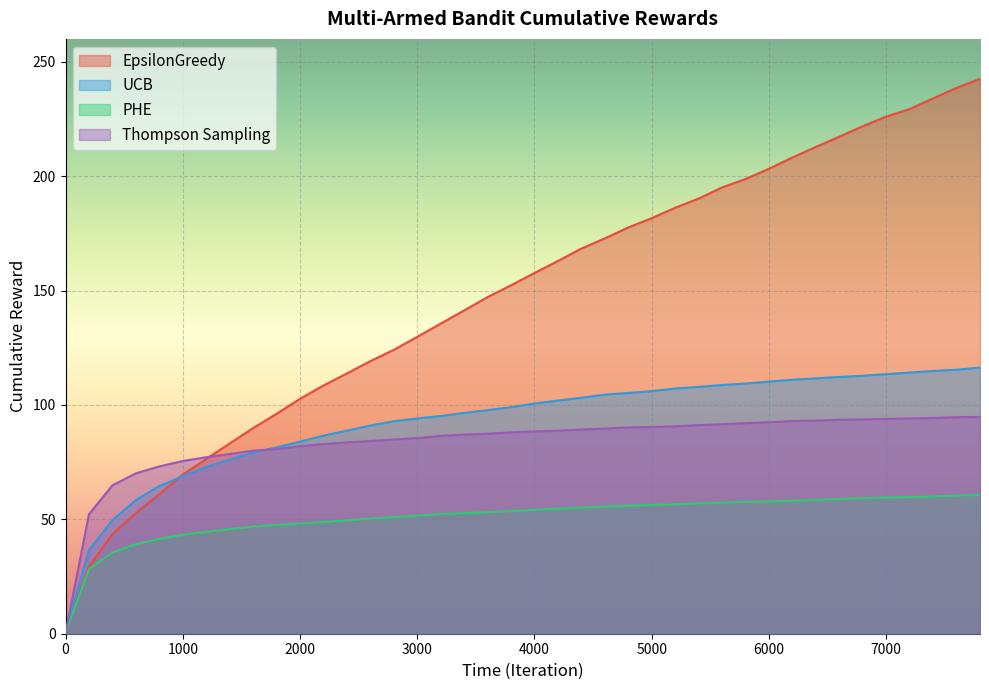

Where do UCBMultiArmedBandit and TSMultiArmedBandit first cross each other?

1600 and 1800